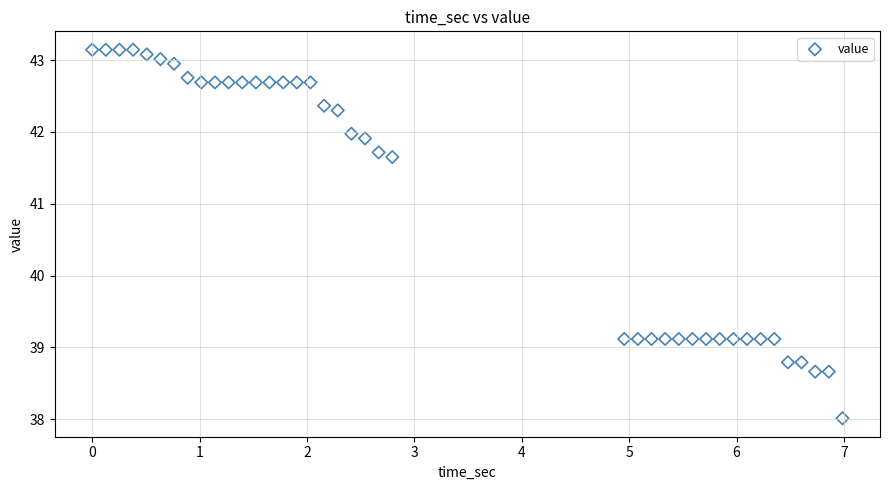

What is the range of Y values (max minus min)?

5.1